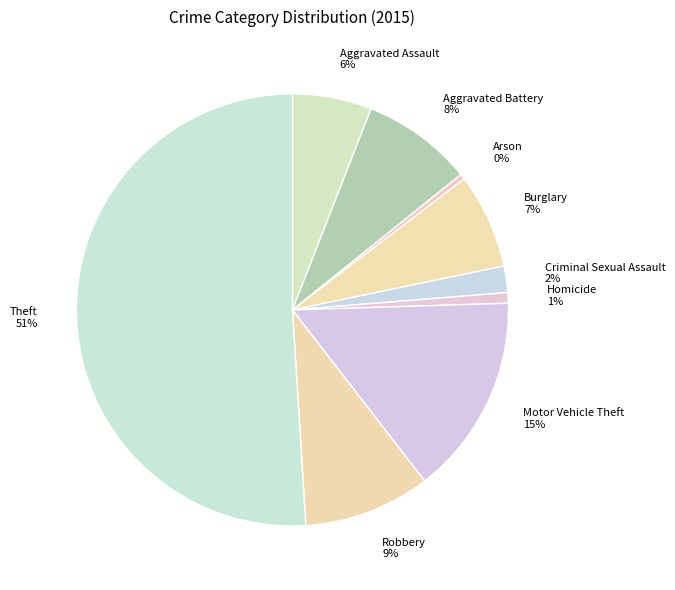

What percentage is the Burglary slice, to the nearest percent?

7%